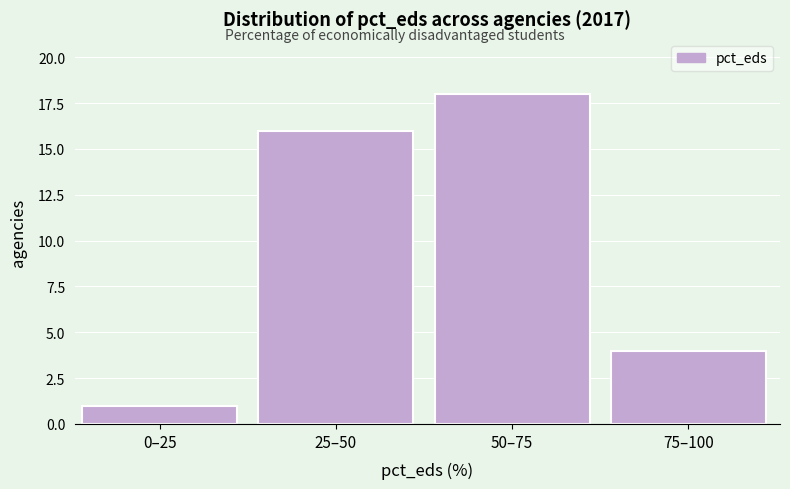

Reading right to left, transcribe all the data shown in this chart.

4	18	16	1